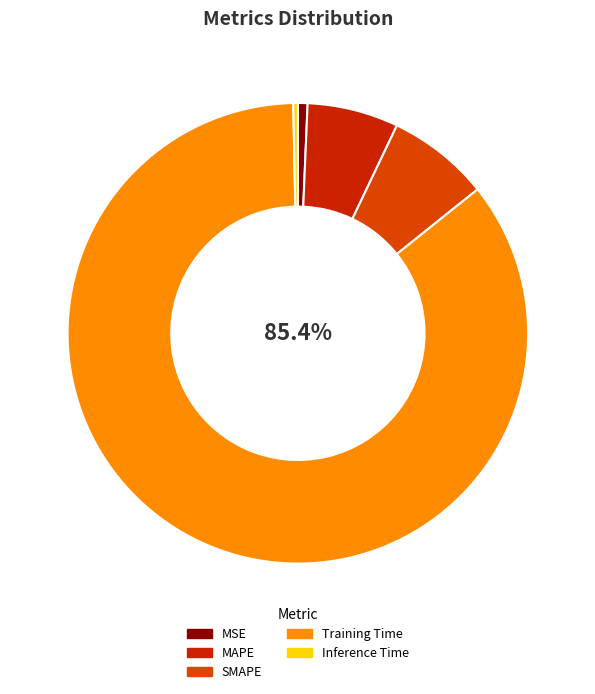

To the nearest percent, what portion does Training Time represent?

85%